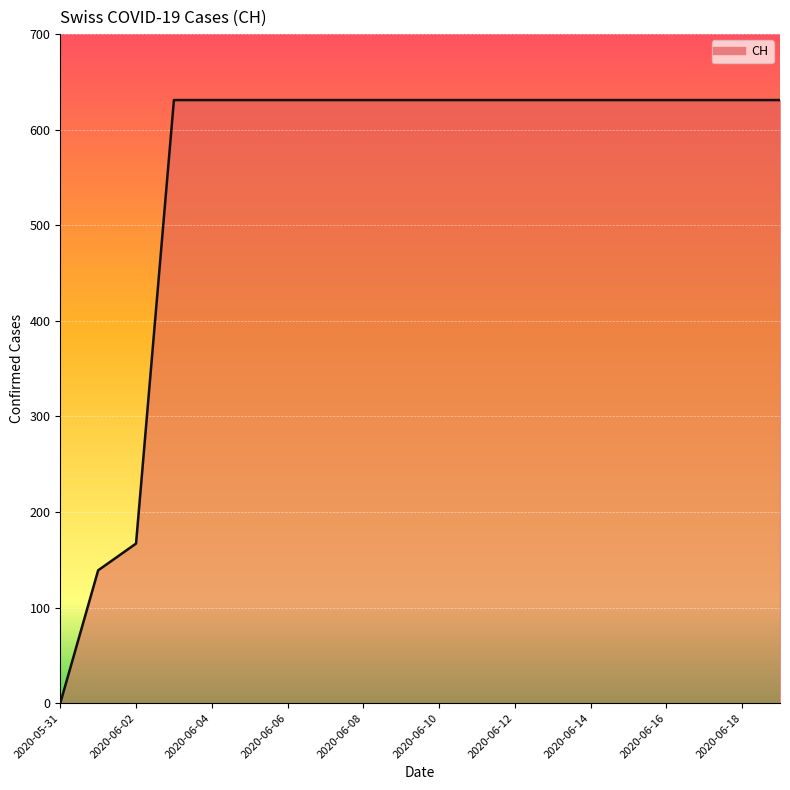

What is the difference between the maximum and minimum values?

631